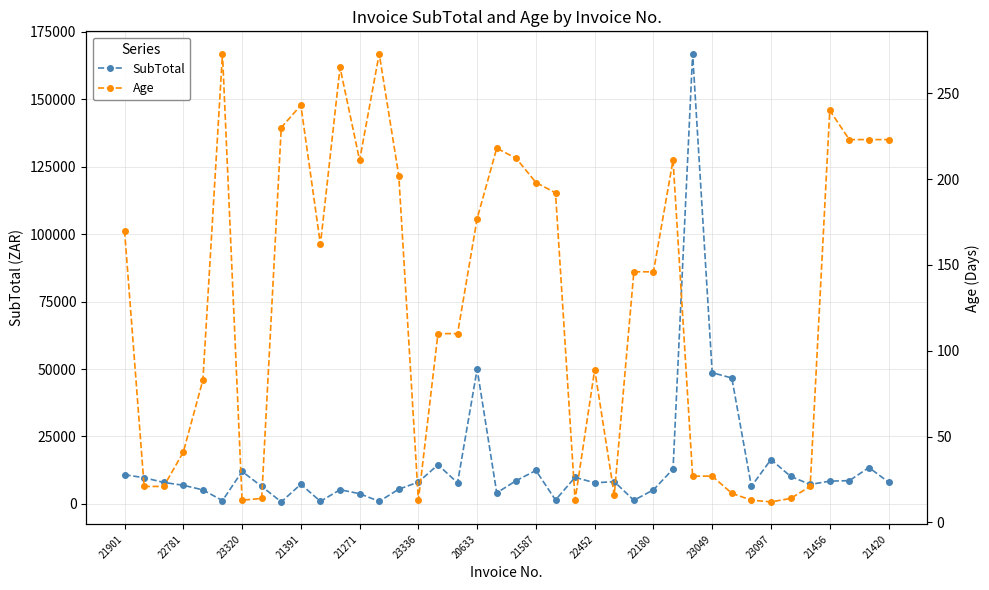

True or false: SubTotal has more than 0 interior local peaks.

True